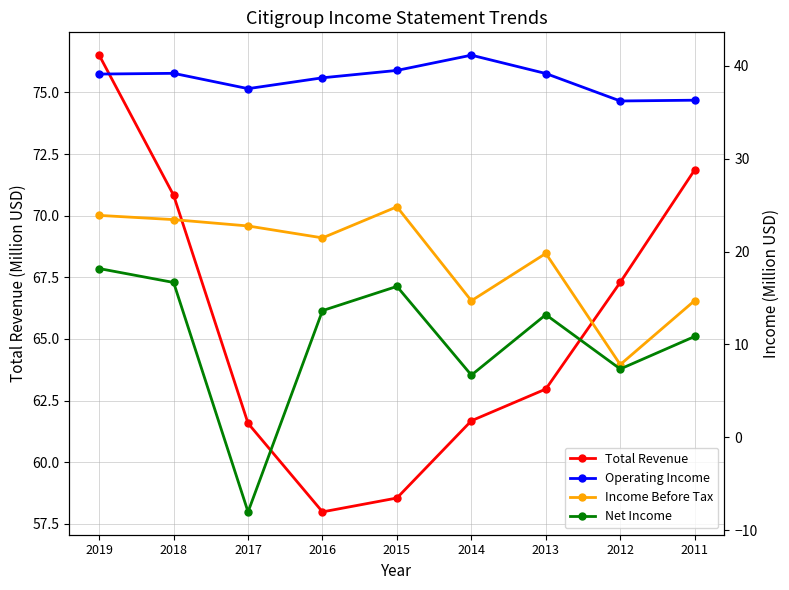

At 2013, list the series in order from smallest to largest.

Net Income, Income Before Tax, Operating Income, Total Revenue